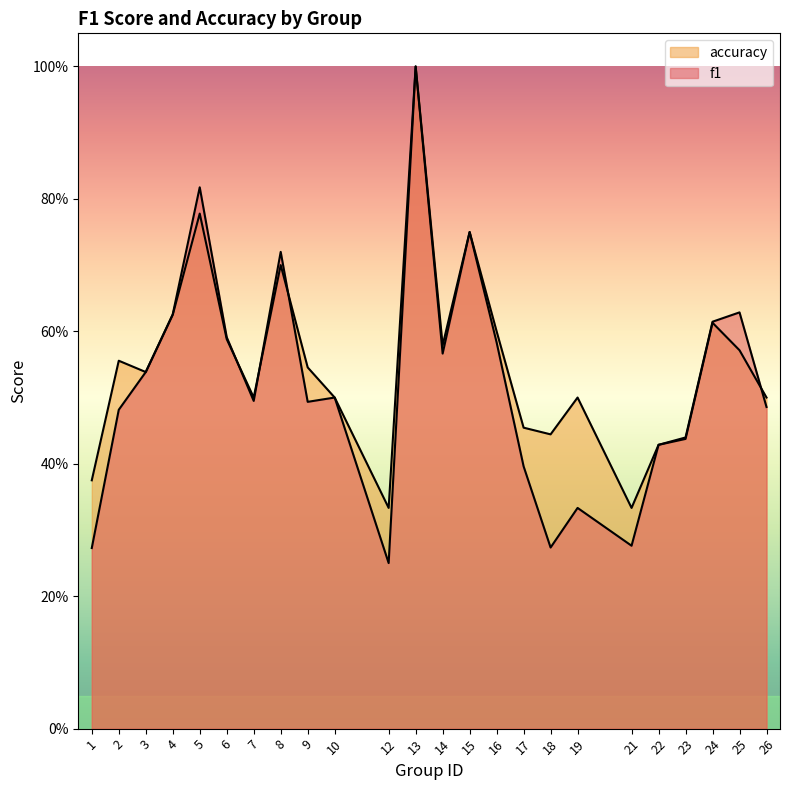

Is the value of f1 at 14 greater than the value of accuracy at 23?

Yes